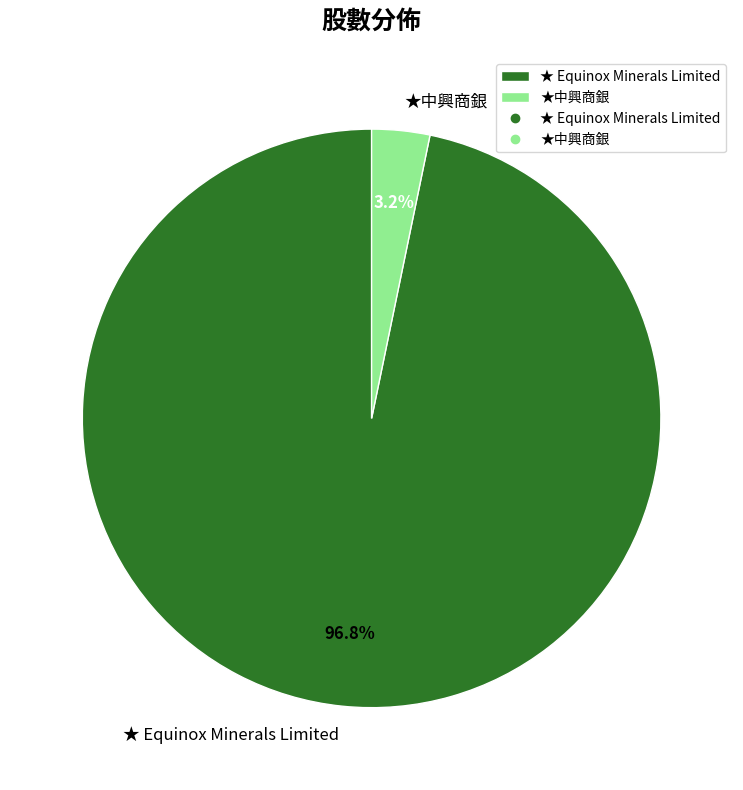

To the nearest percent, what portion does ★中興商銀 represent?

3%